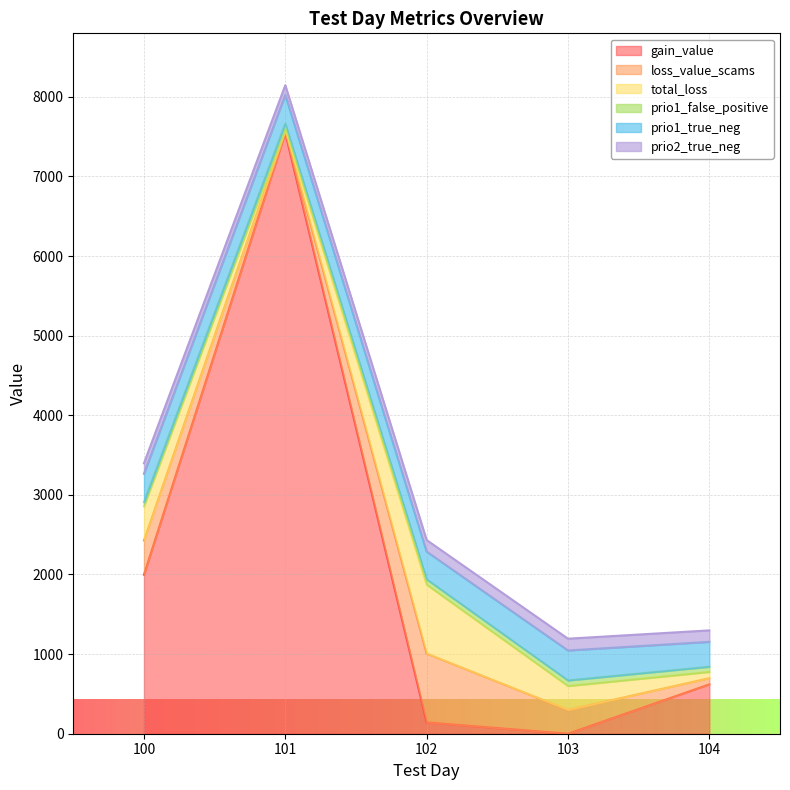

How many lines are shown in the chart?

6